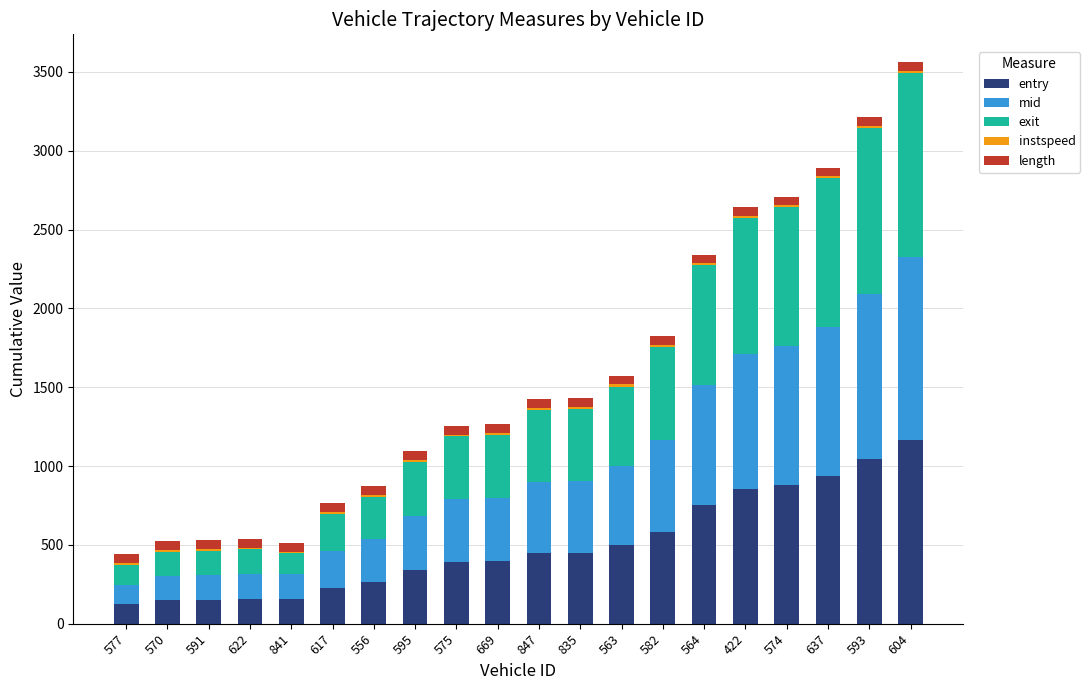

Which category has the highest value in the entry series?

604